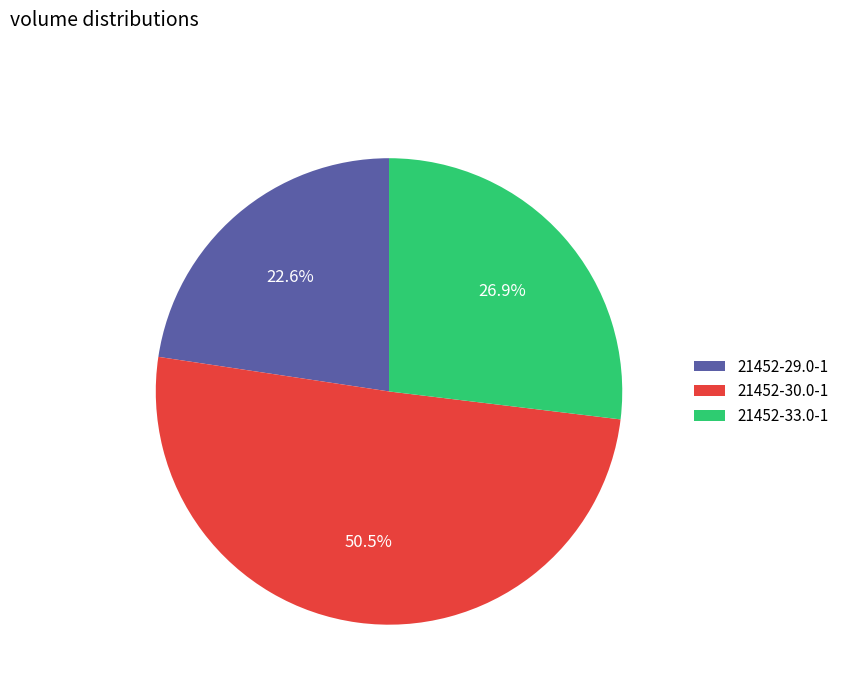

Which category has the biggest portion of the pie?

21452-30.0-1